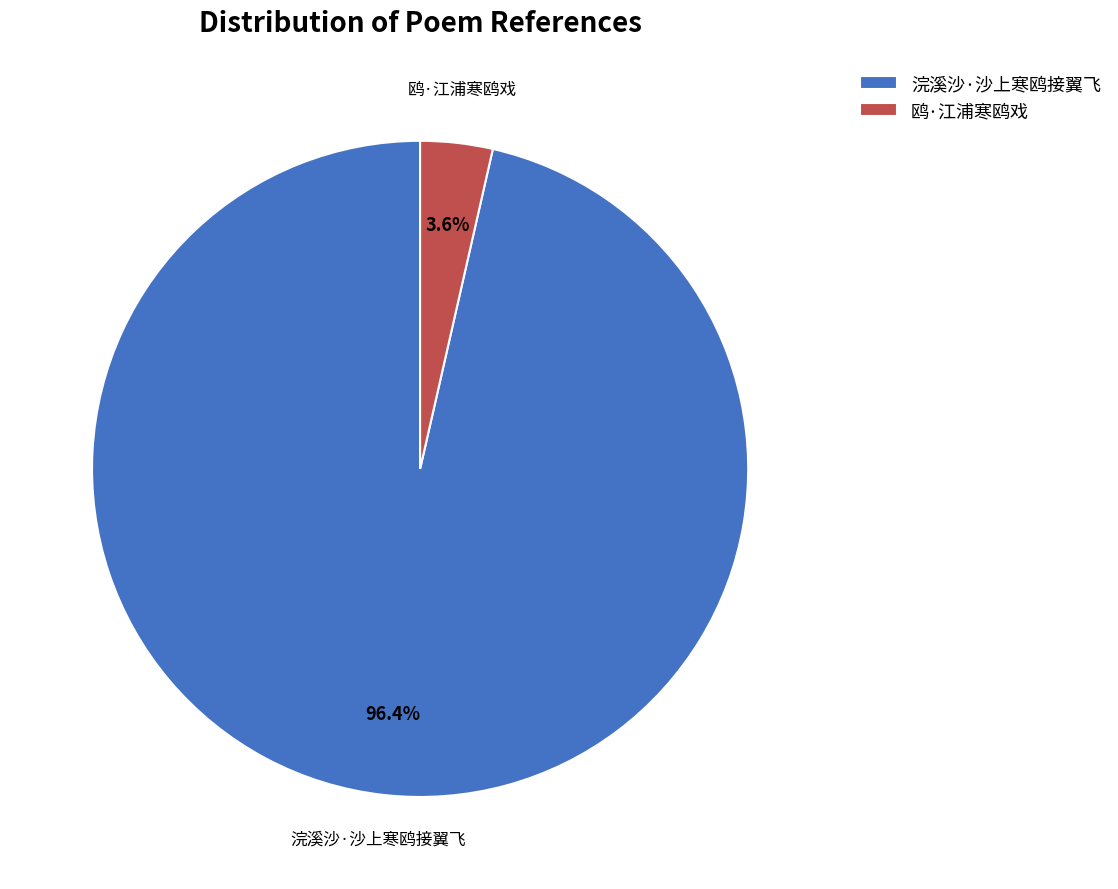

To the nearest percent, what is the combined percentage of 浣溪沙·沙上寒鸥接翼飞 and 鸥·江浦寒鸥戏?

100%